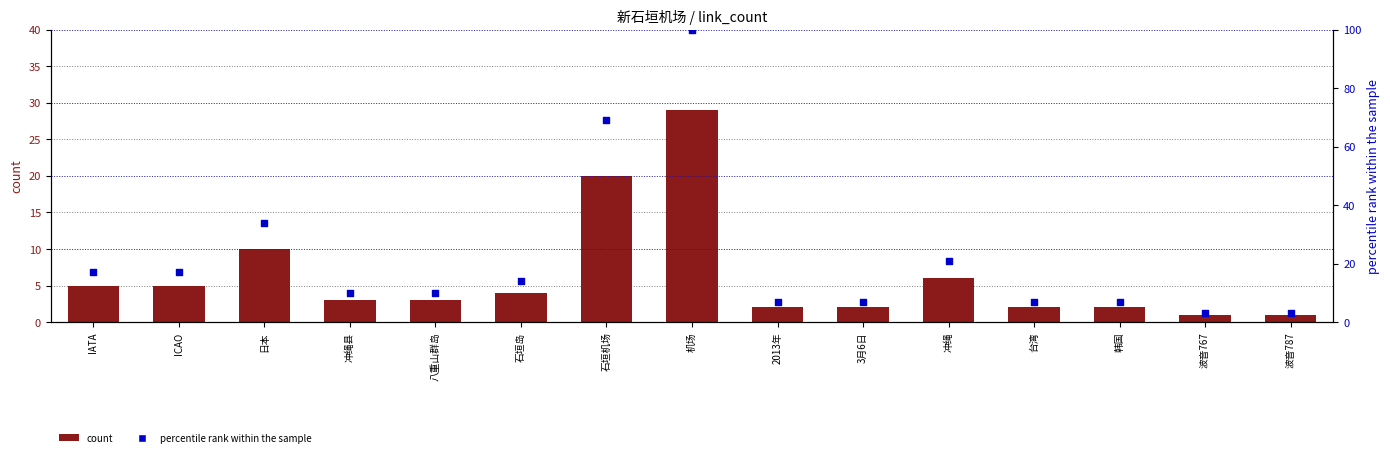

At which category is the sum across all series the highest?

机场